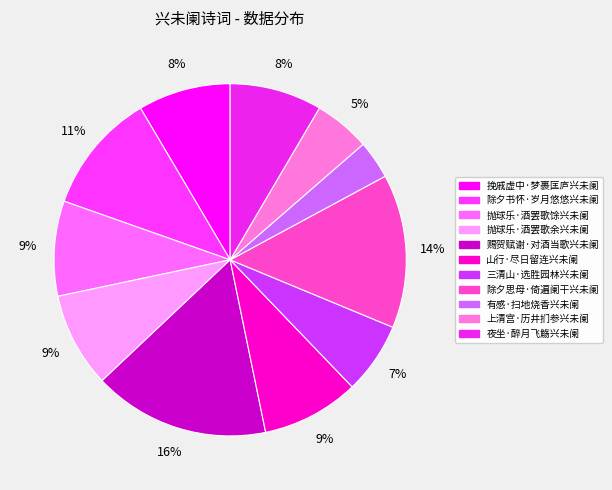

What percentage is the 三清山·选胜园林兴未阑 slice, to the nearest percent?

7%